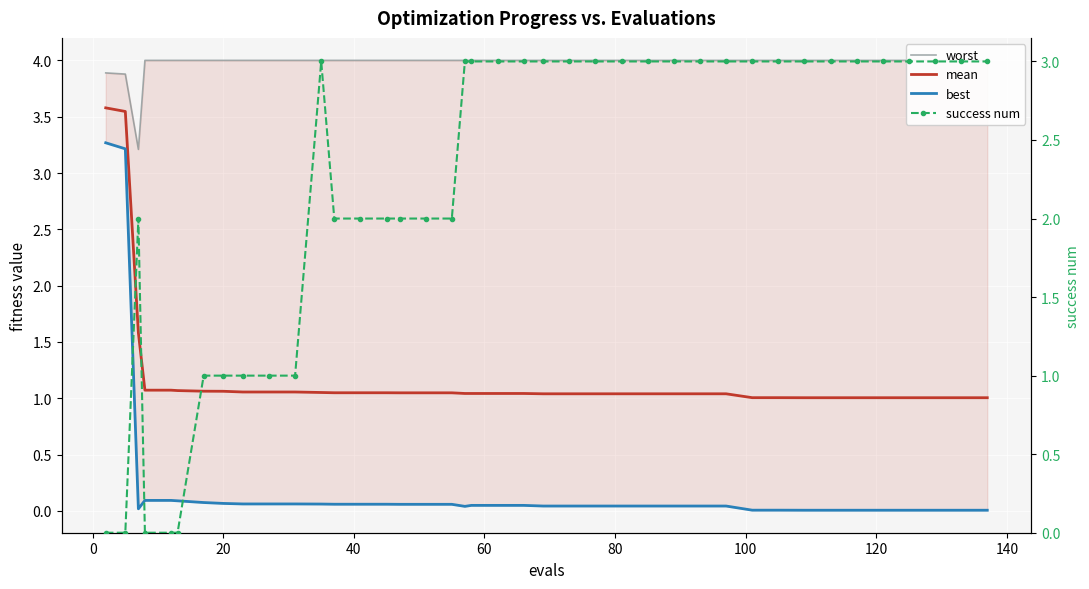

True or false: mean and worst cross at least once.

False